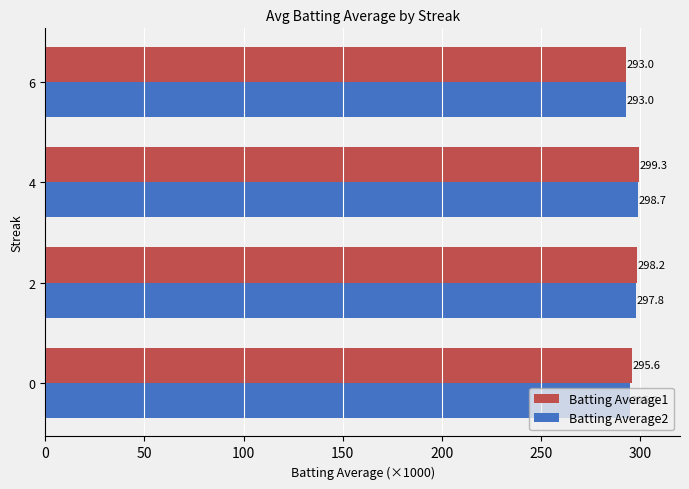

What is the spread (max minus min) of values at 0?

0.6